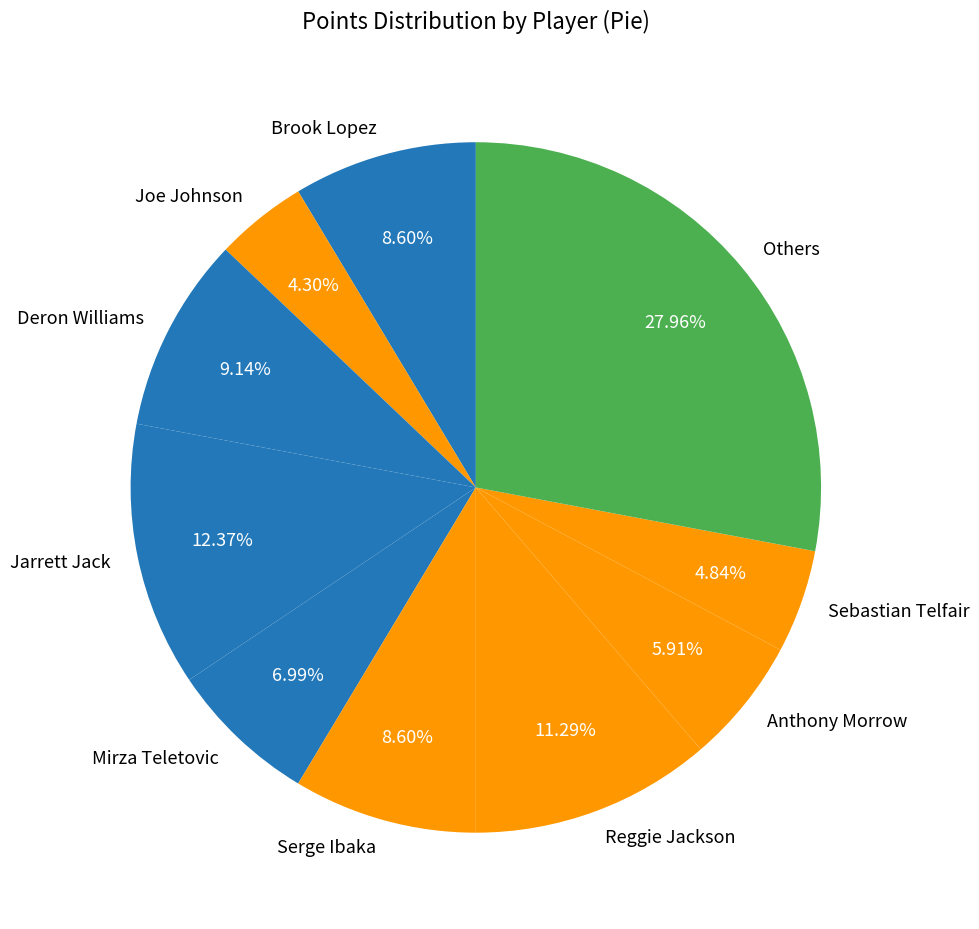

Which has a higher value, Reggie Jackson or Jarrett Jack?

Jarrett Jack